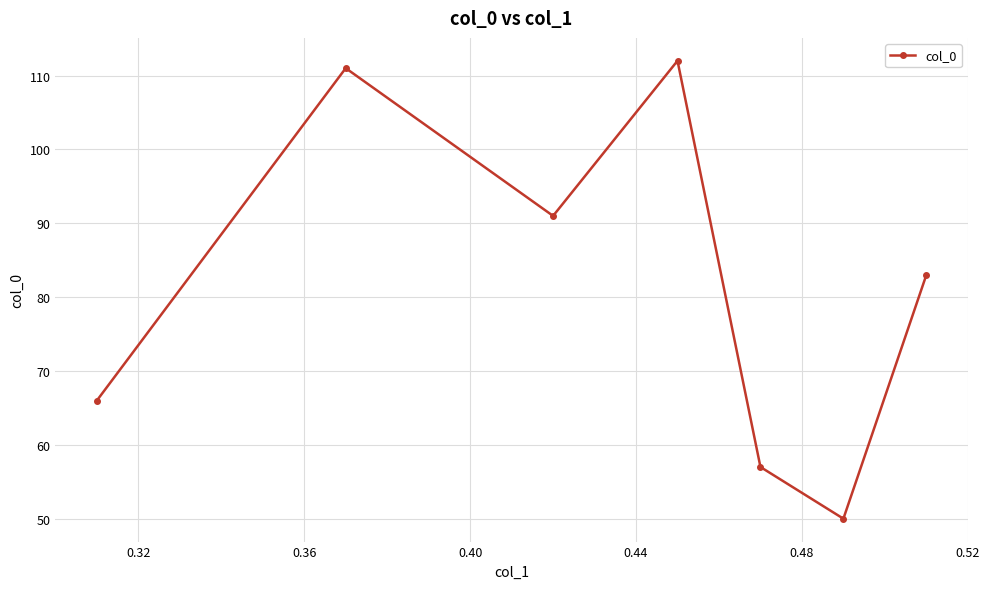

Does the chart display data point markers on the line(s)?

Yes